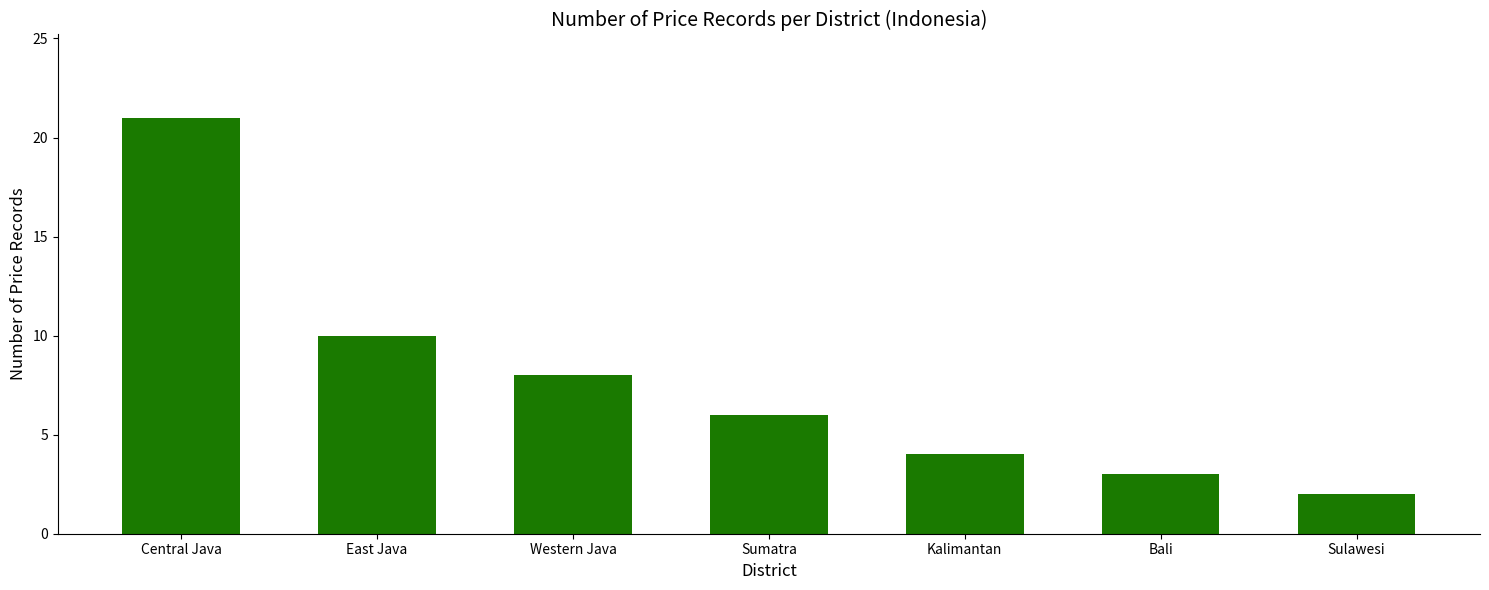

Reading left to right, extract all data points from this chart.

Central Java=21	East Java=10	Western Java=8	Sumatra=6	Kalimantan=4	Bali=3	Sulawesi=2